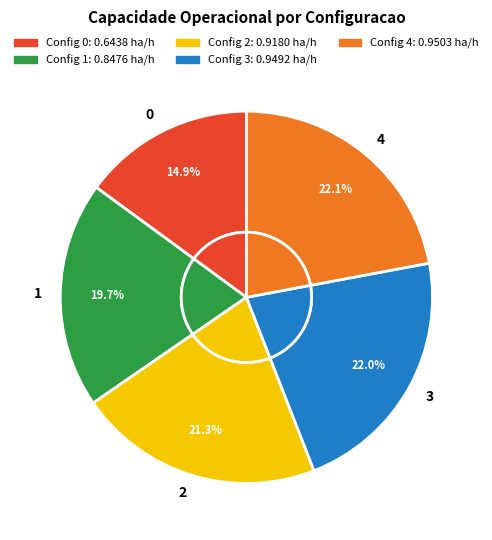

Is it true that 4 is 22% of the pie?

True